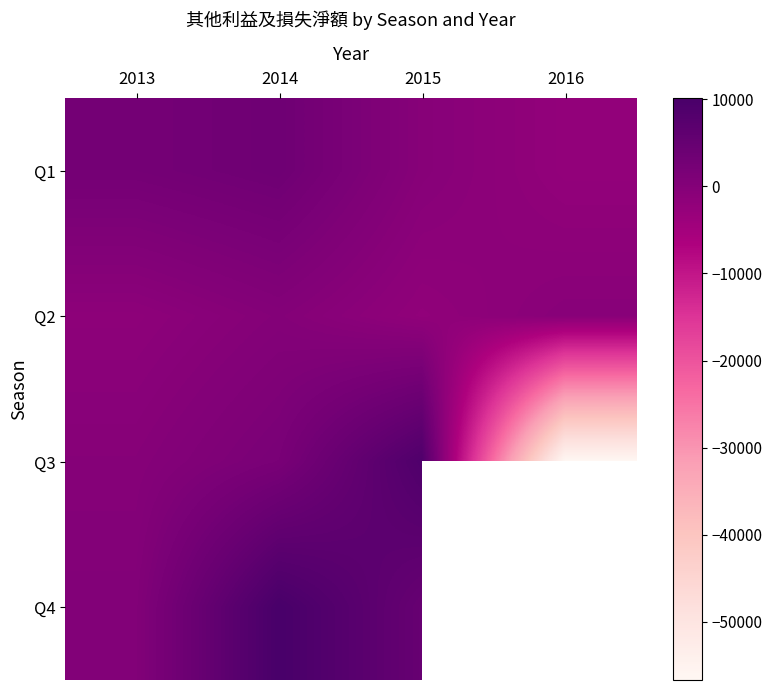

Rank the series by their maximum value, from highest to lowest.

Q4, Q3, Q1, Q2